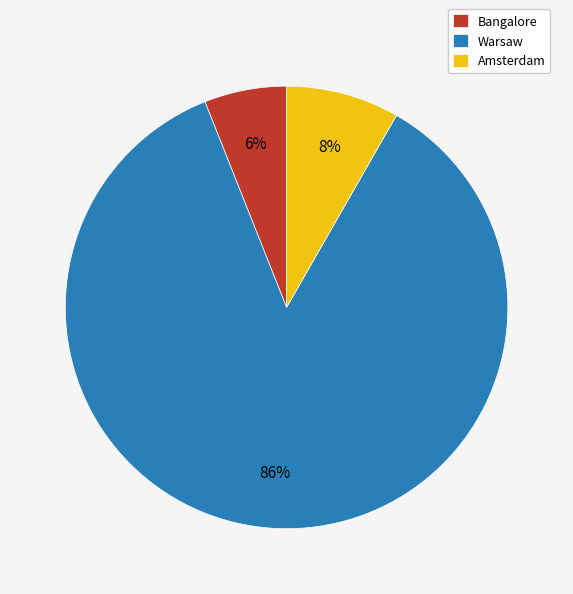

What is the smallest slice in the pie chart?

Bangalore